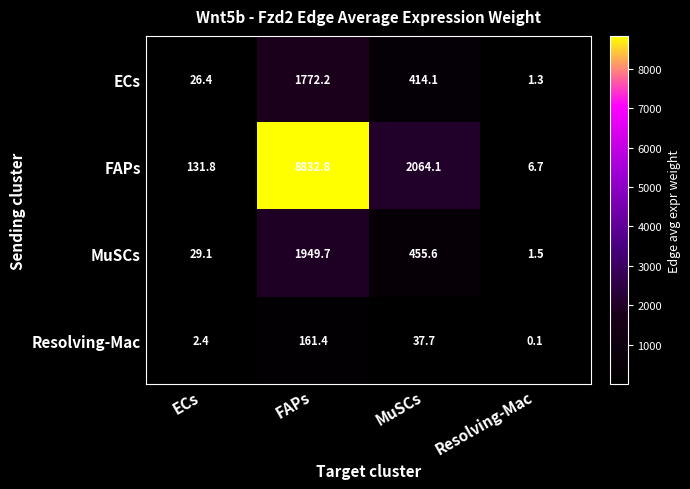

What is the approximate value of MuSCs at FAPs?

1949.7